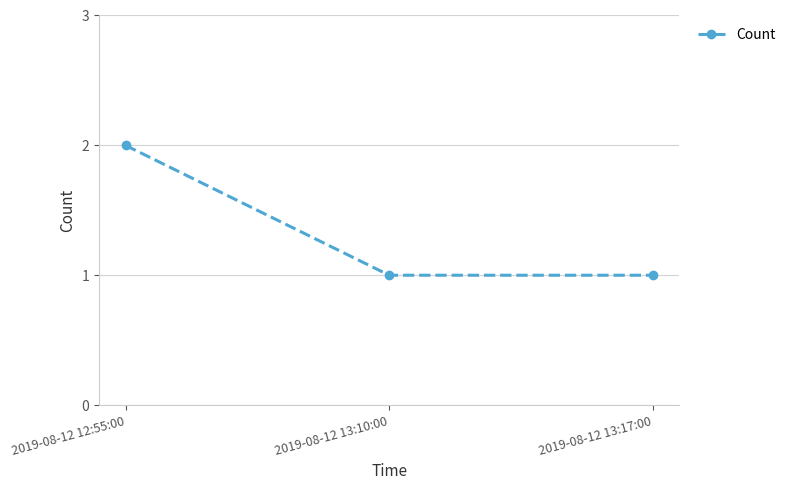

Is this an area chart (filled region under the line)?

No